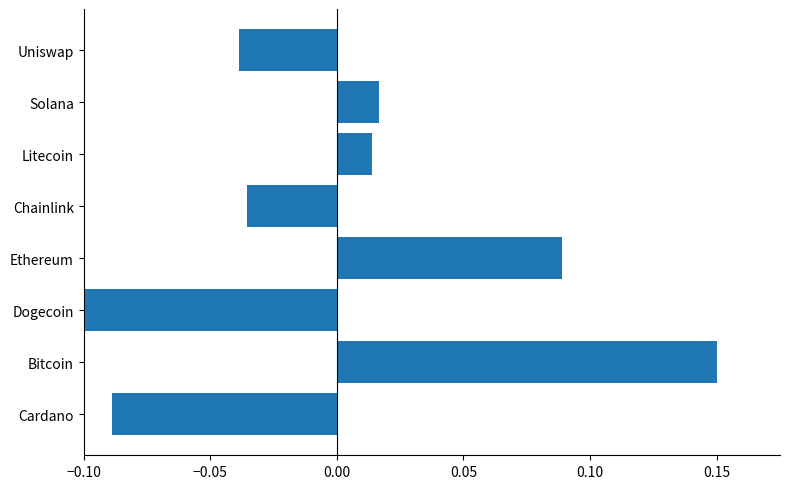

What is the greatest value displayed?

0.1